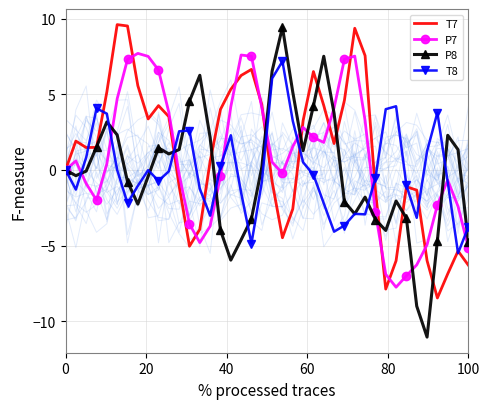

What is the sum of all T8 values?

-1.3